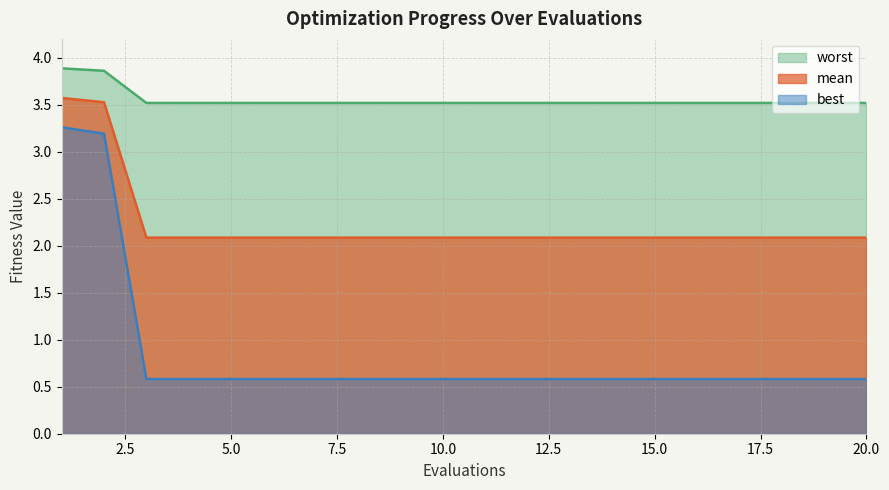

At how many categories does at least one series exceed 2?

20